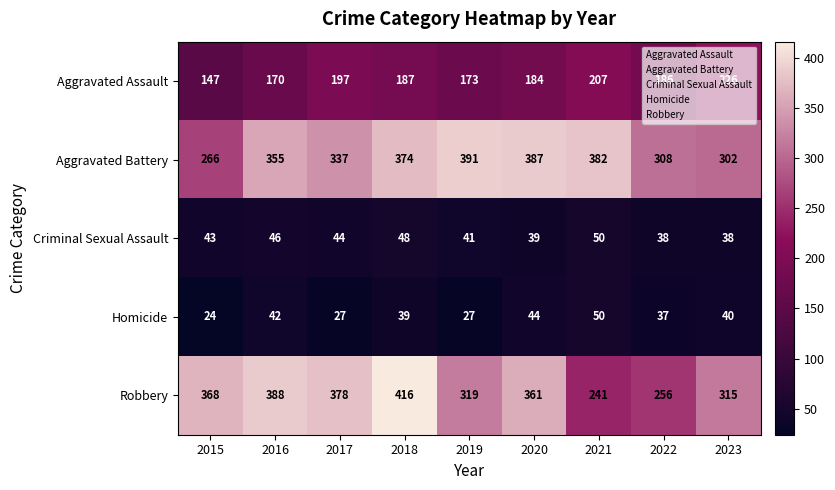

At how many categories does at least one series exceed 392?

1